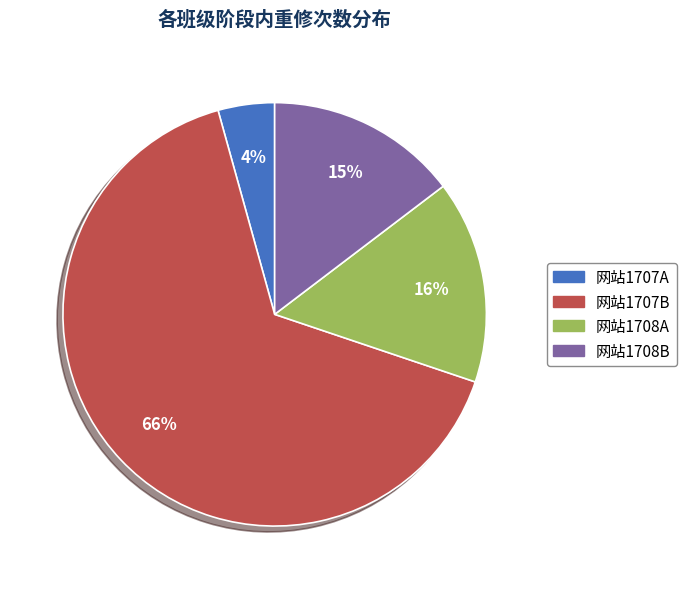

Is there a majority slice in this chart?

Yes